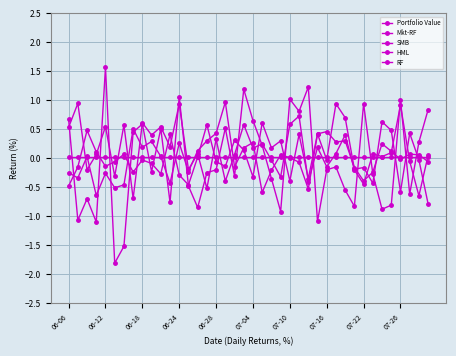

Between which two adjacent categories do RF and HML first intersect?

06-12 and 06-18